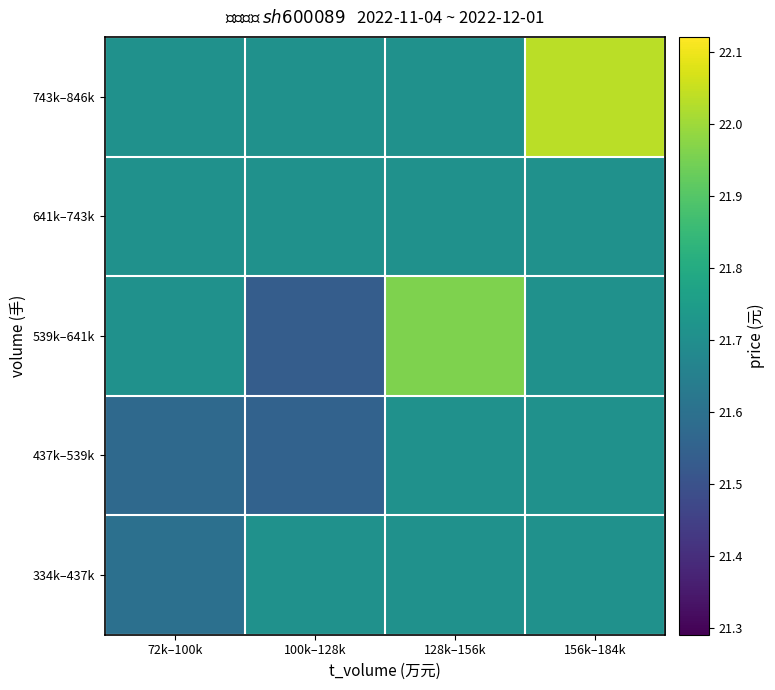

Which series has the widest spread of values?

539k–641k